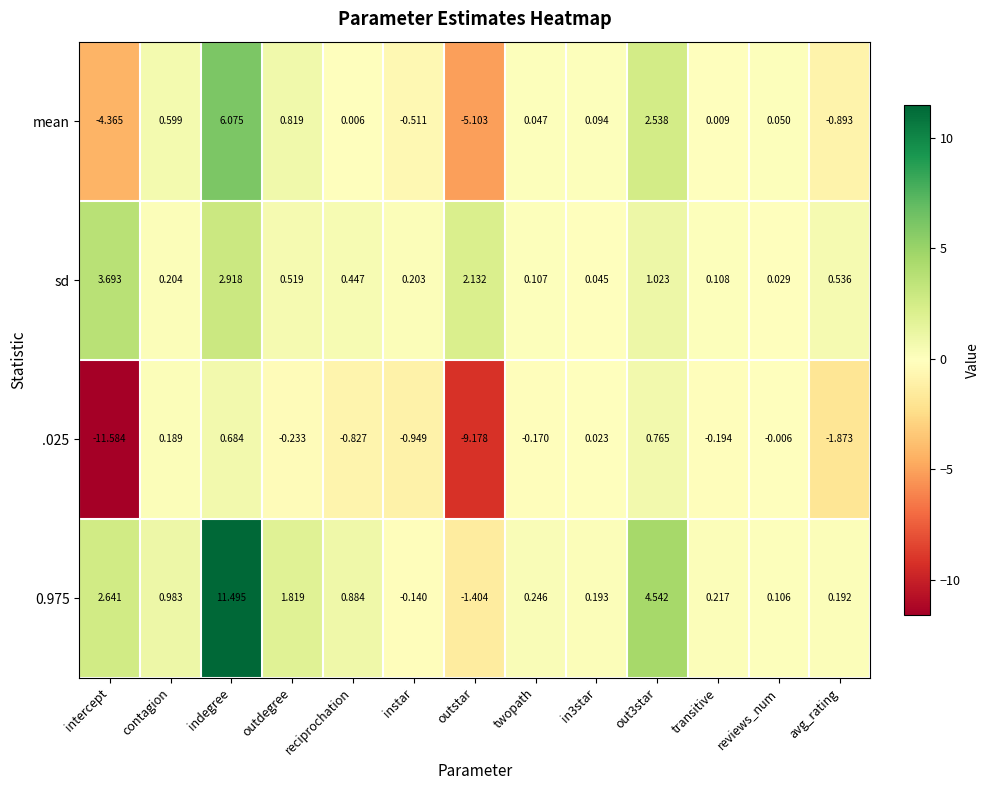

Which label corresponds to the smallest value in the chart?

intercept